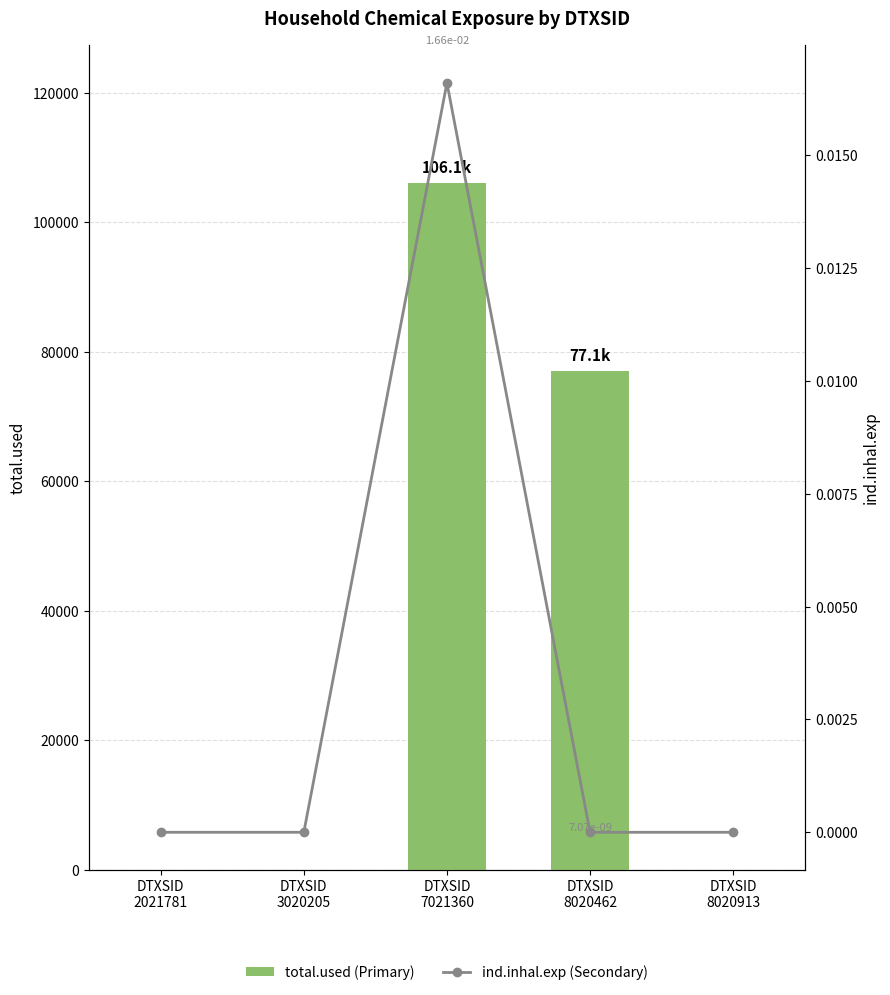

The value of ind.inhal.exp (Secondary) at DTXSID
7021360 is 0.0. True or false?

True